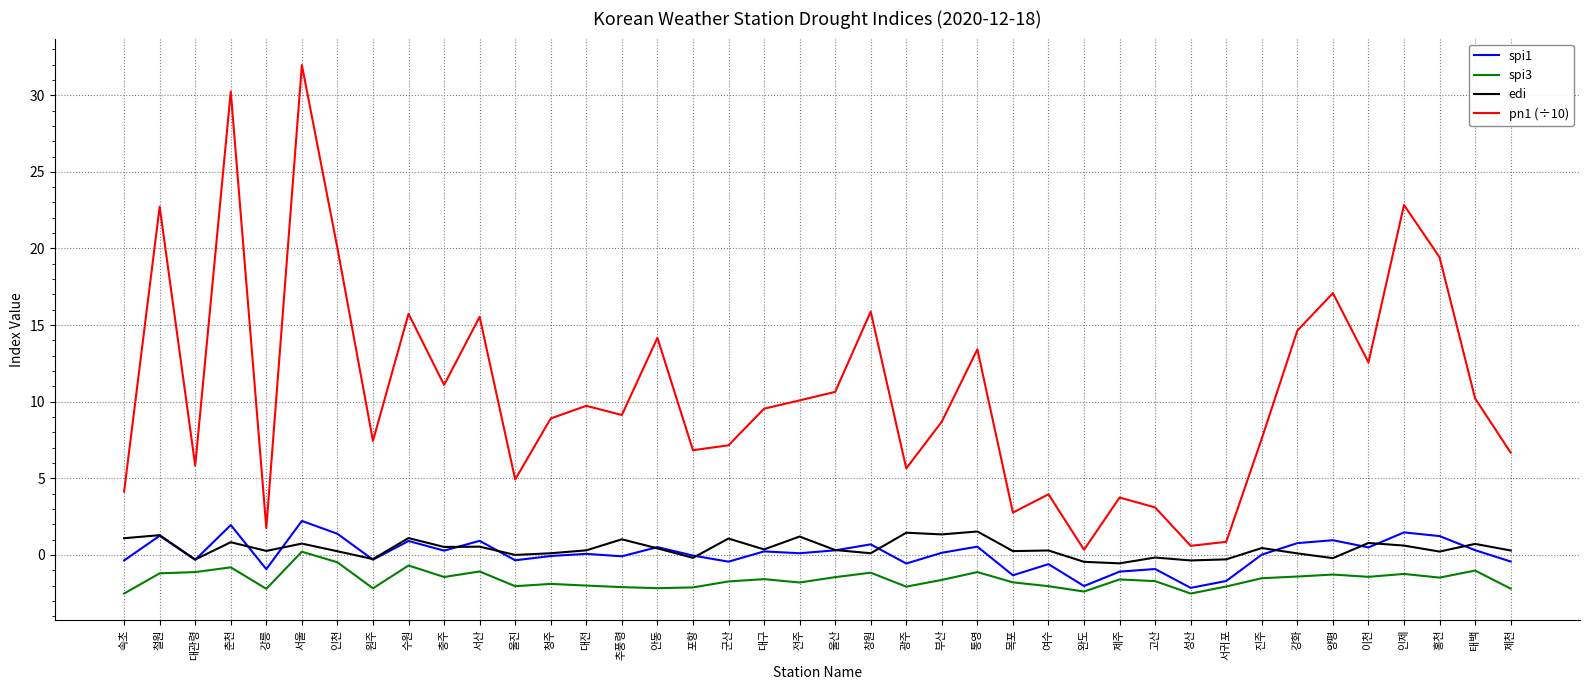

What is the maximum value shown in the chart?

32.0